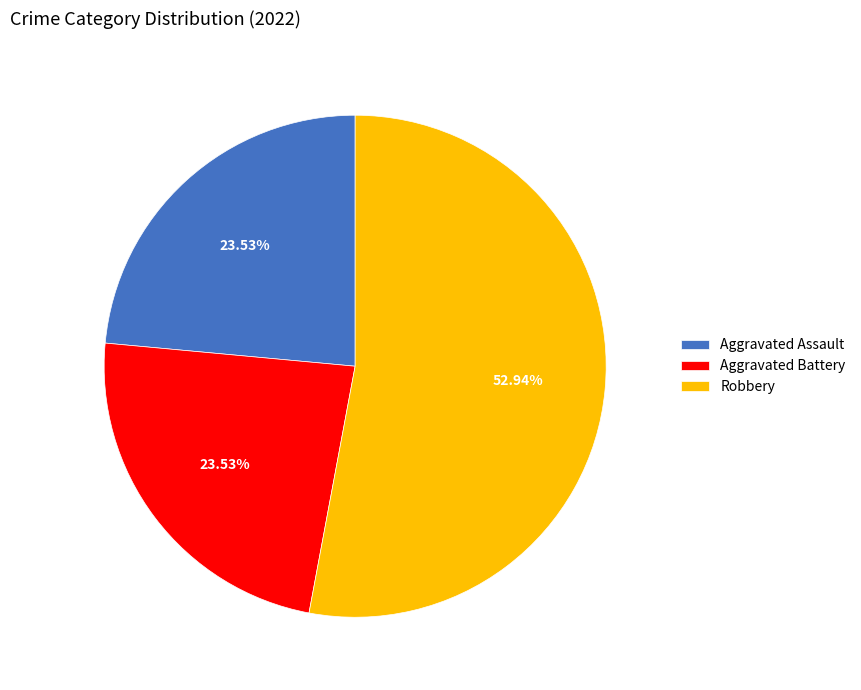

Which slice is the largest?

Robbery